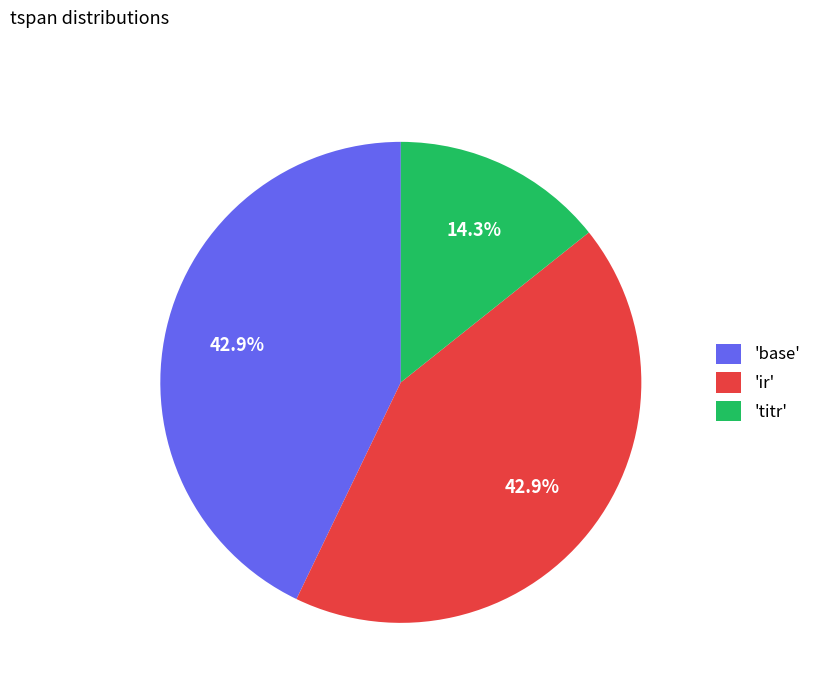

Is there any slice that represents more than half of the pie?

No